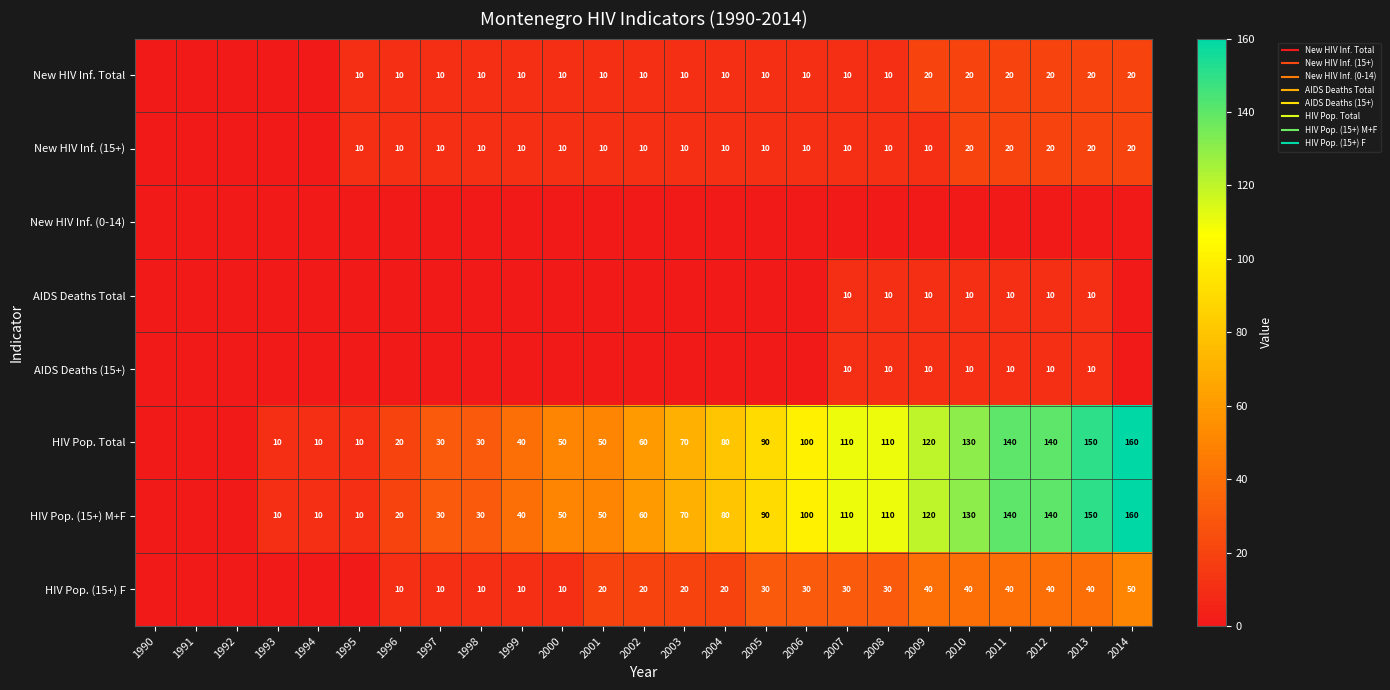

At how many categories does at least one series exceed 34?

16